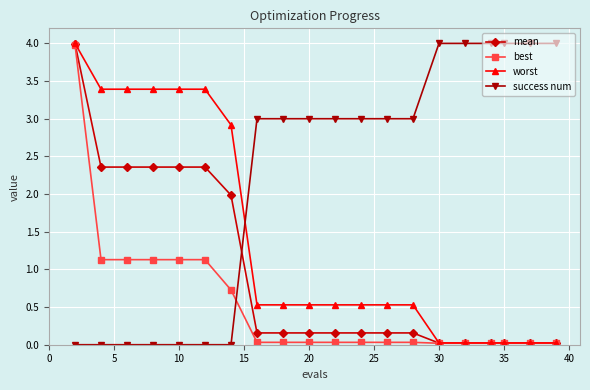

What is the difference between the maximum and minimum values in the mean series?

4.0